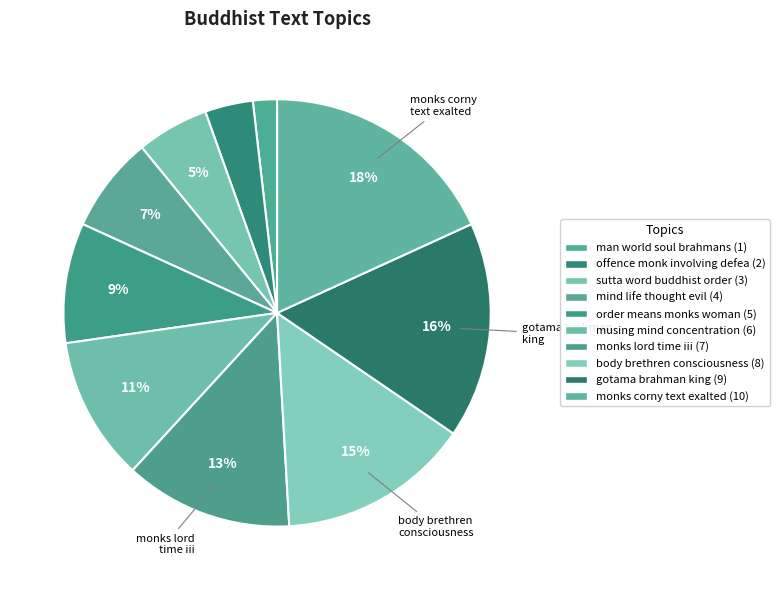

How many segments does this pie chart have?

10